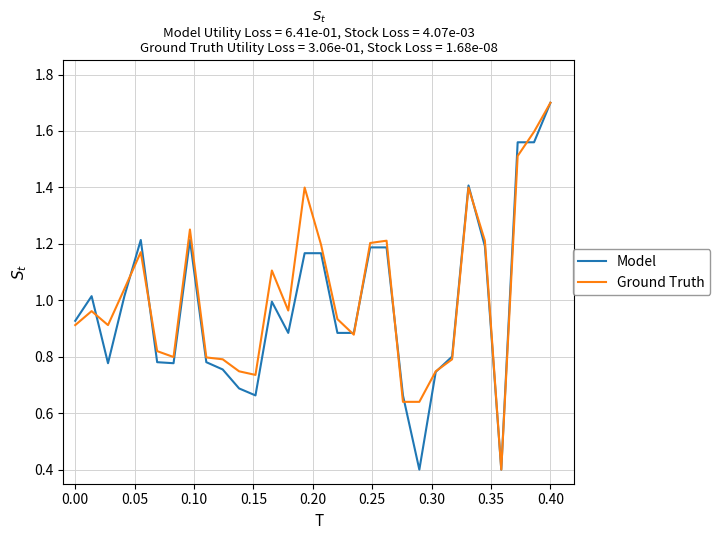

What is the highest value of the Ground Truth series?

1.7